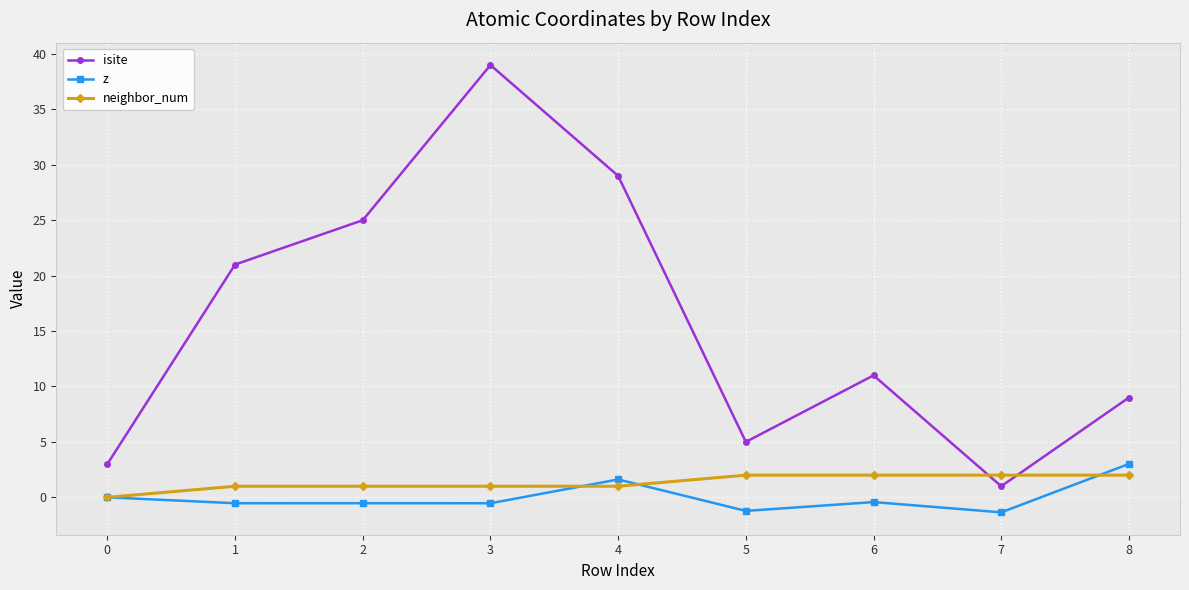

Is this an area chart (filled region under the line)?

No